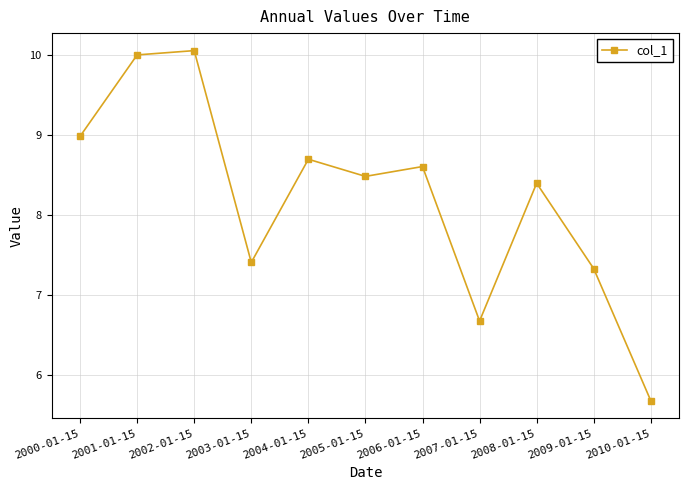

What is the difference between the maximum and second lowest values?

3.4